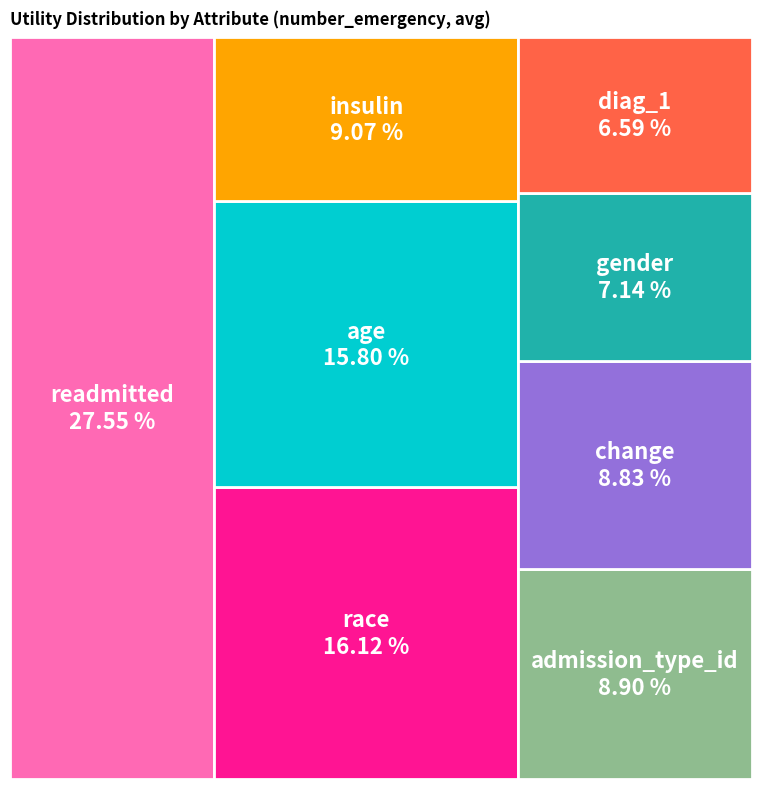

Is there a majority slice in this chart?

No